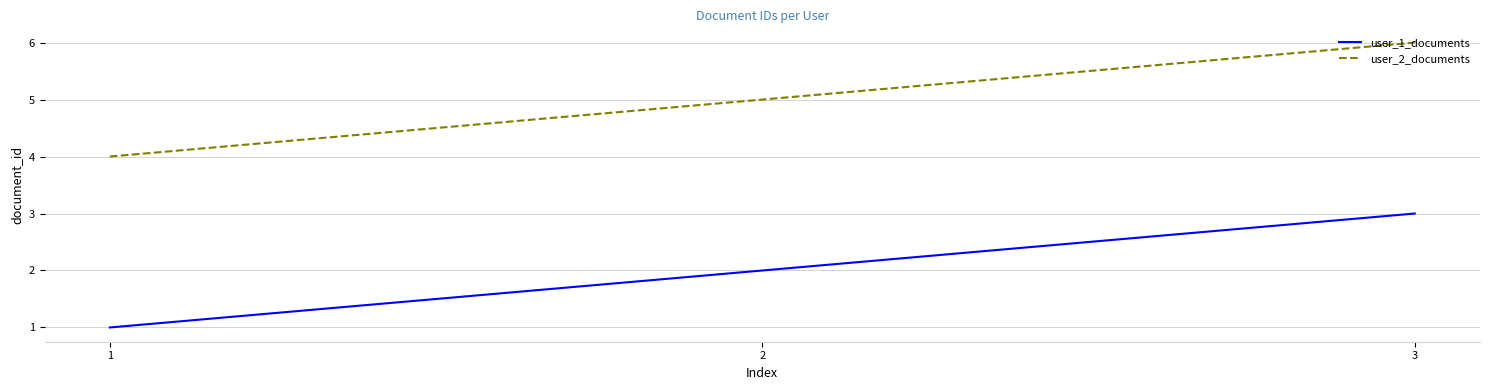

How many lines are shown in the chart?

2